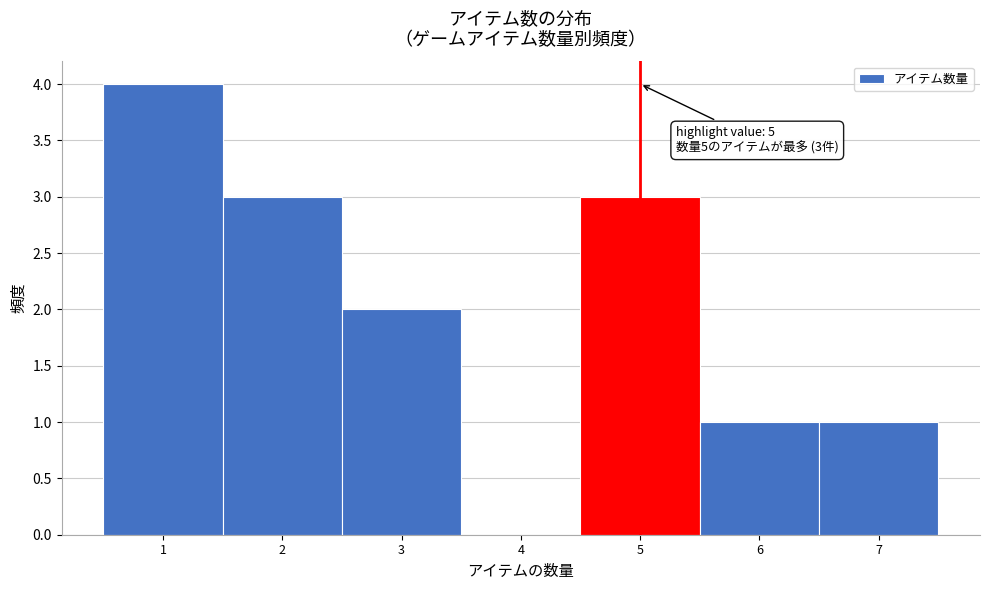

Over which range of the x-axis is the bar tallest?

0.5 to 1.5